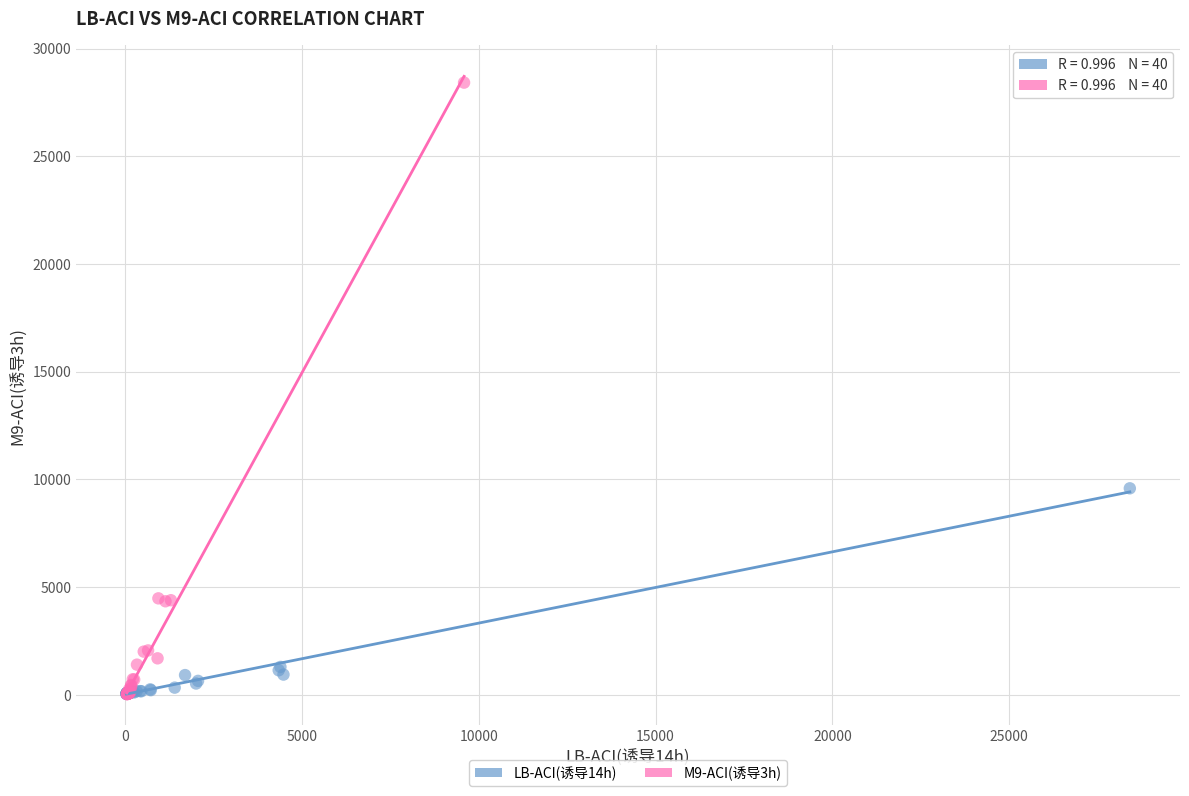

Which series reaches the maximum Y coordinate?

M9-ACI(诱导3h)